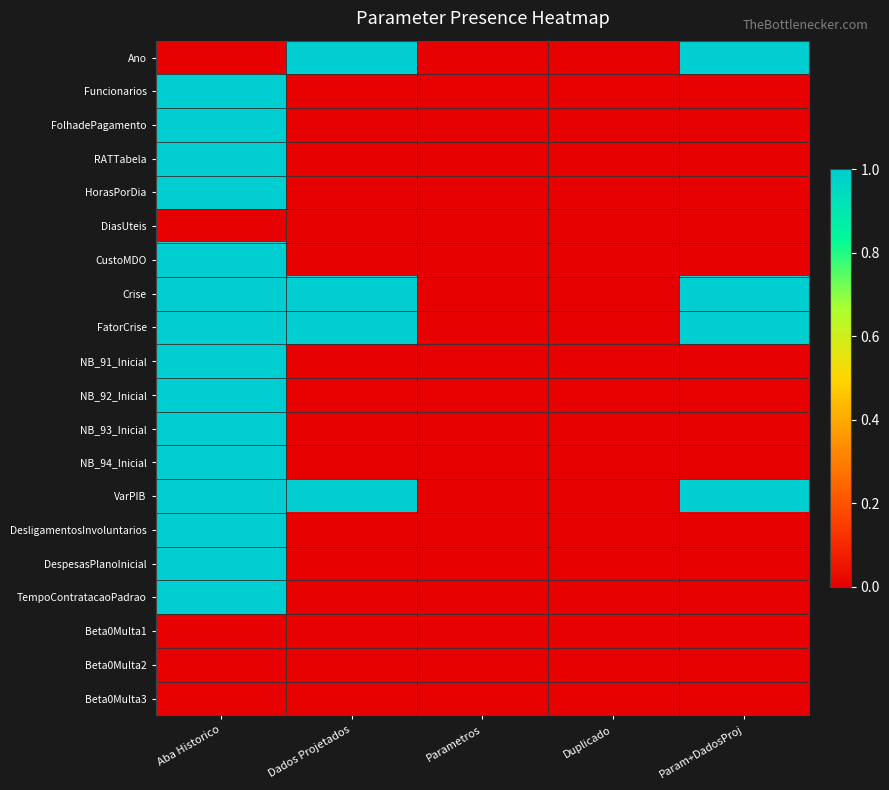

How many data points does each series have?

5